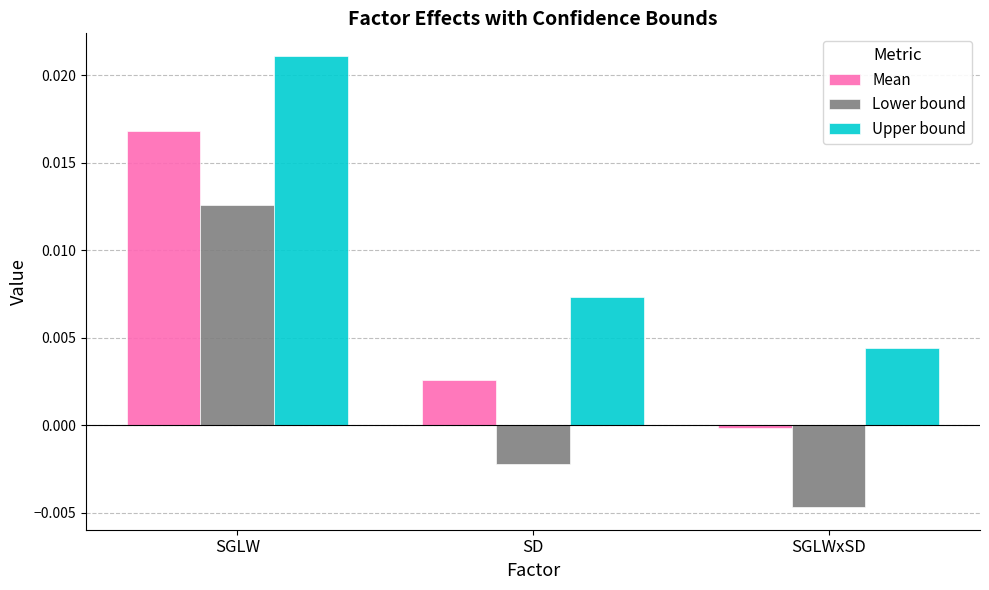

What is the label of the 1st bar from the right?

SGLWxSD